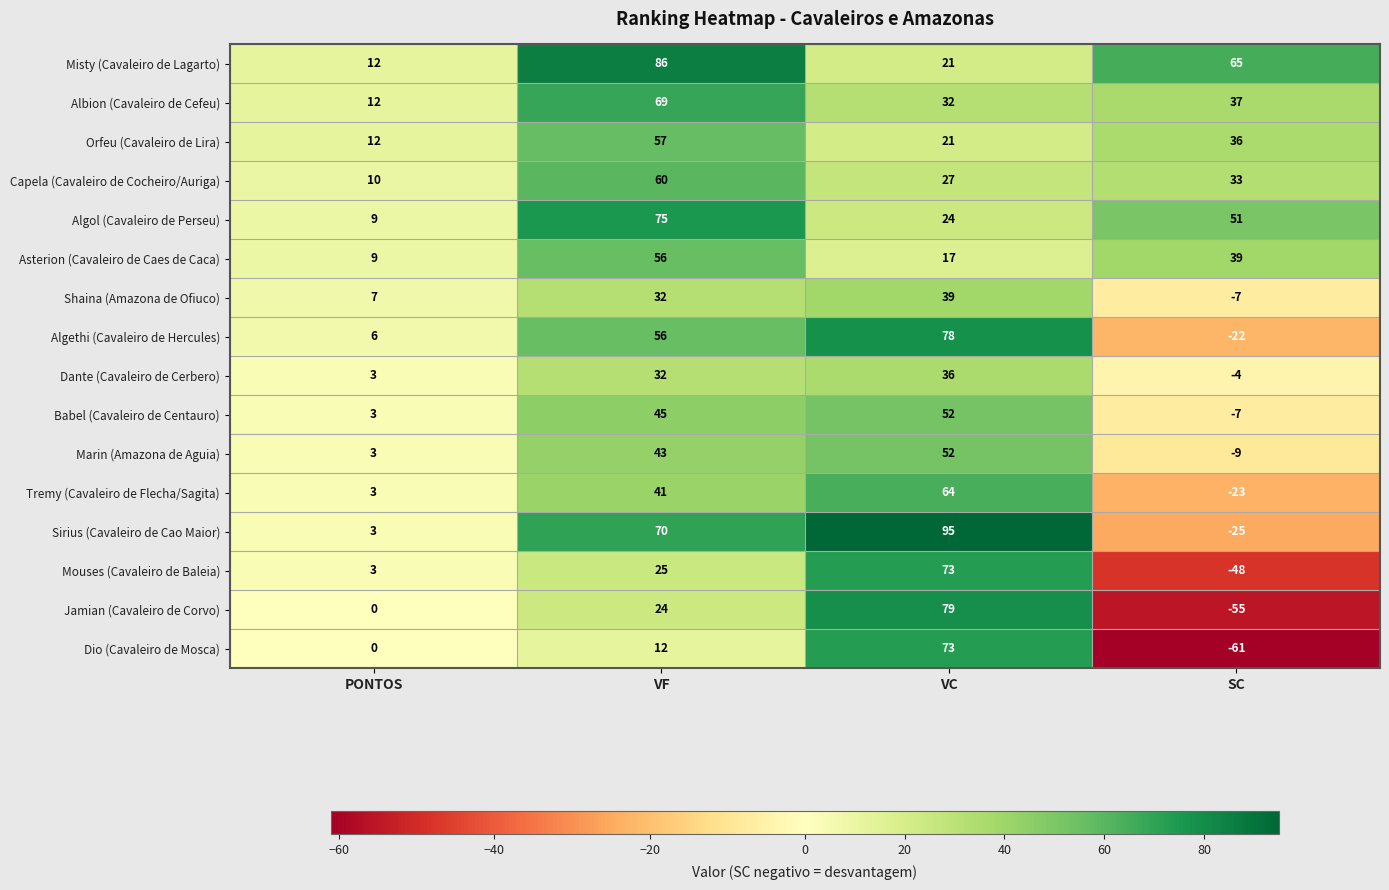

Which series has the largest total across all categories?

Misty (Cavaleiro de Lagarto)